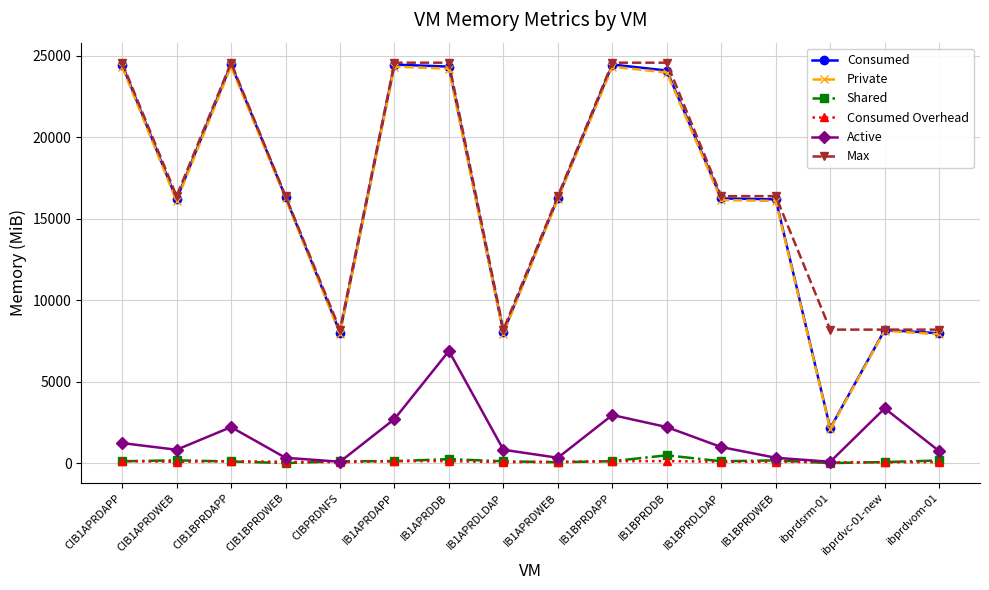

What position from the right is IB1APRDAPP?

11